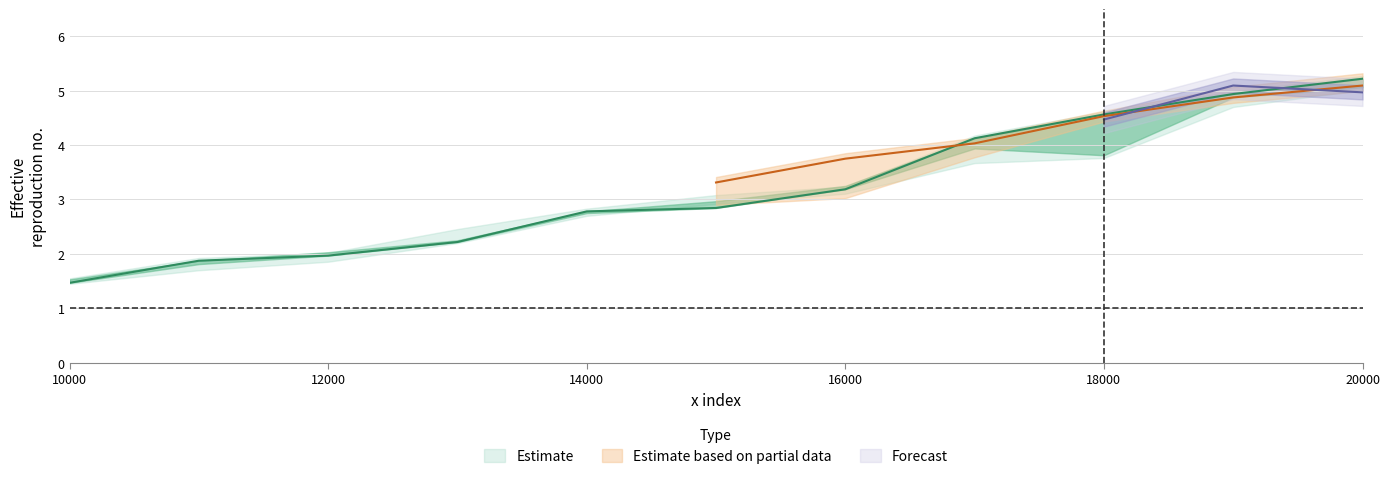

True or false: col_4 has more than 1 points higher than both neighbors.

False